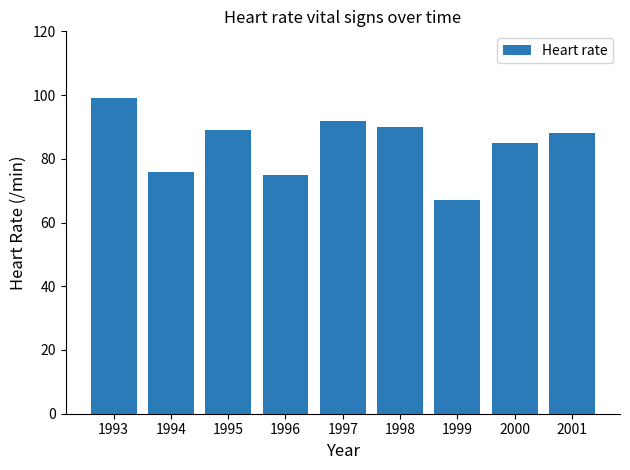

Rank the categories by value from lowest to highest.

1999, 1996, 1994, 2000, 2001, 1995, 1998, 1997, 1993